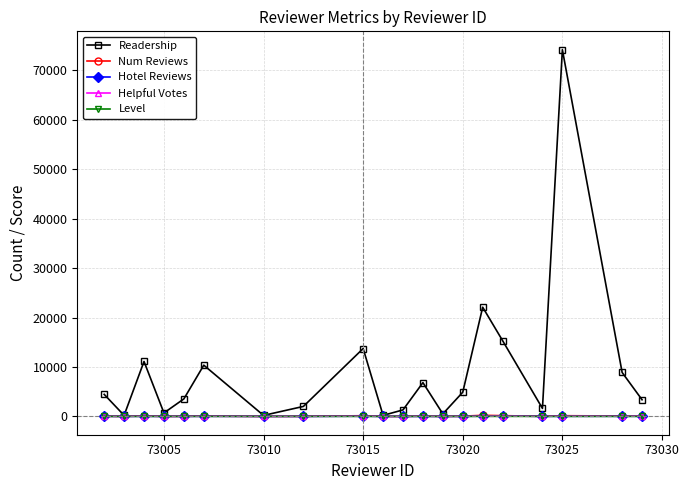

In Readership, how many points are higher than both neighbors (excluding endpoints)?

6